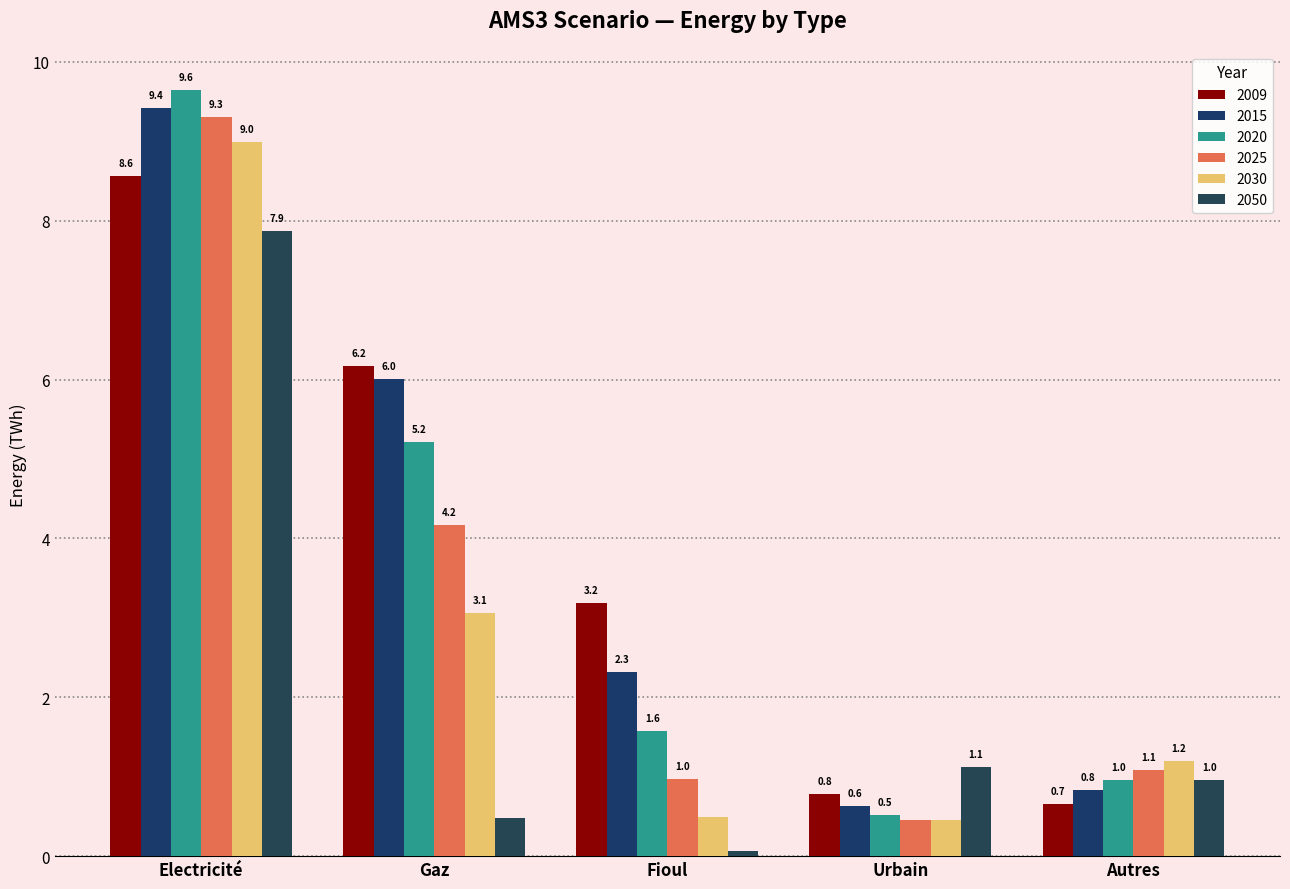

How many data points in 2030 are less than 1?

2